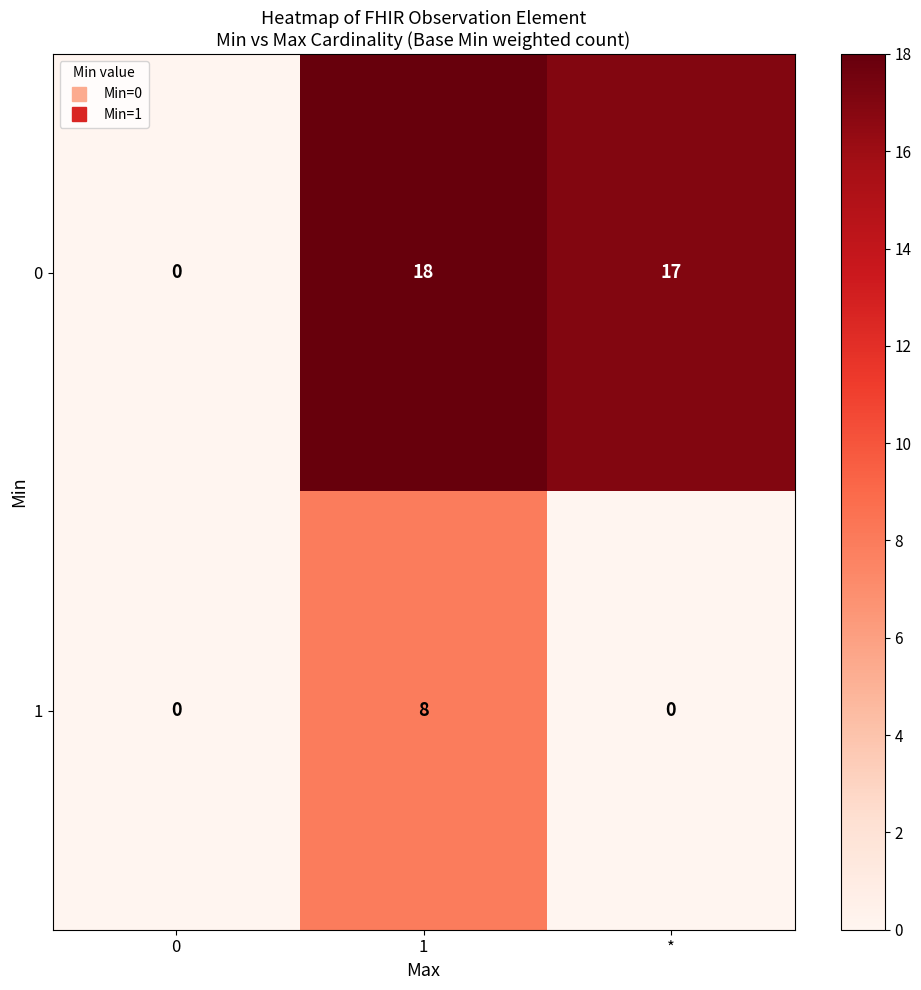

Count the 1 values in the range 0 to 8.

3